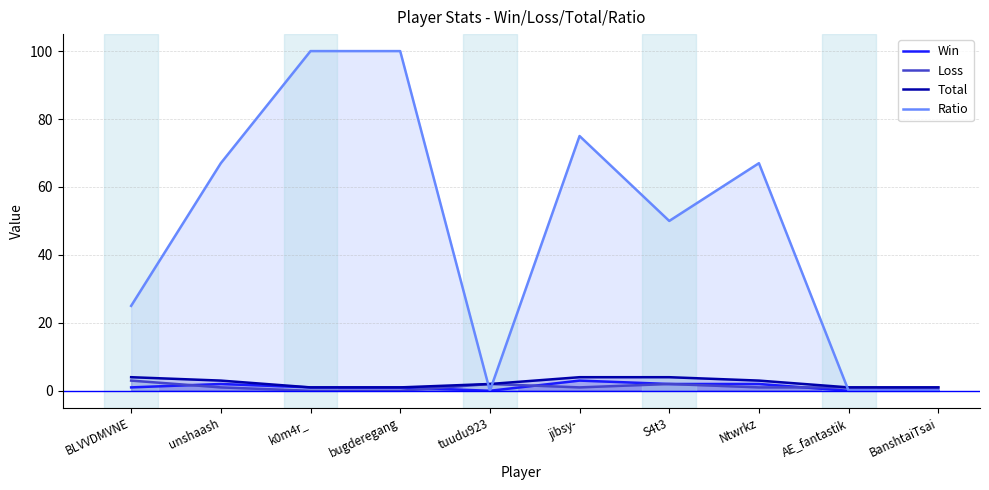

Reading right to left, list all the values displayed in this chart.

Win: BanshtaiTsai=0	AE_fantastik=0	Ntwrkz=2	S4t3=2	jibsy-=3	tuudu923=0	bugderegang=1	k0m4r_=1	unshaash=2	BLVVDMVNE=1
Loss: BanshtaiTsai=1	AE_fantastik=1	Ntwrkz=1	S4t3=2	jibsy-=1	tuudu923=2	bugderegang=0	k0m4r_=0	unshaash=1	BLVVDMVNE=3
Total: BanshtaiTsai=1	AE_fantastik=1	Ntwrkz=3	S4t3=4	jibsy-=4	tuudu923=2	bugderegang=1	k0m4r_=1	unshaash=3	BLVVDMVNE=4
Ratio: BanshtaiTsai=0	AE_fantastik=0	Ntwrkz=67	S4t3=50	jibsy-=75	tuudu923=0	bugderegang=100	k0m4r_=100	unshaash=67	BLVVDMVNE=25